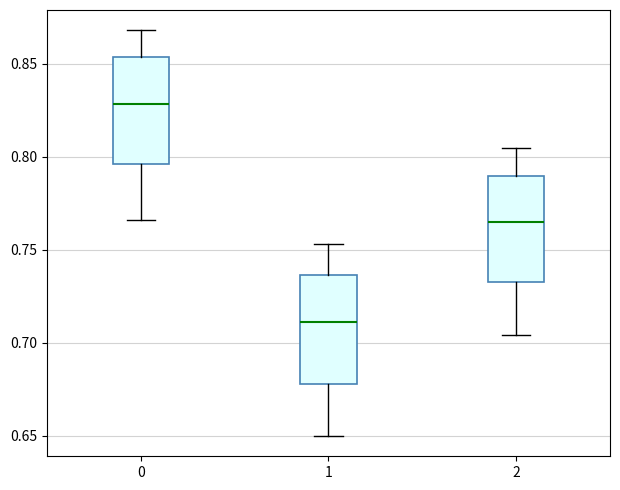

Reading left to right, transcribe this box plot: for each box, give where its median line is, the range the box spans, and where its two whiskers end, as read against the y-axis. The values are not printed on the chart, so give them approximately, as read against the axis.

0: median 0.830, box 0.795 to 0.855, whiskers 0.765 to 0.870
1: median 0.710, box 0.680 to 0.735, whiskers 0.650 to 0.755
2: median 0.765, box 0.735 to 0.790, whiskers 0.705 to 0.805